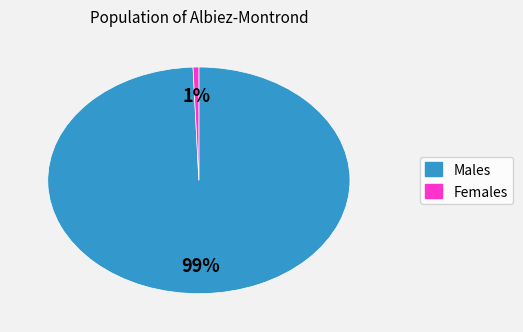

To the nearest percent, what is the average slice percentage?

50%